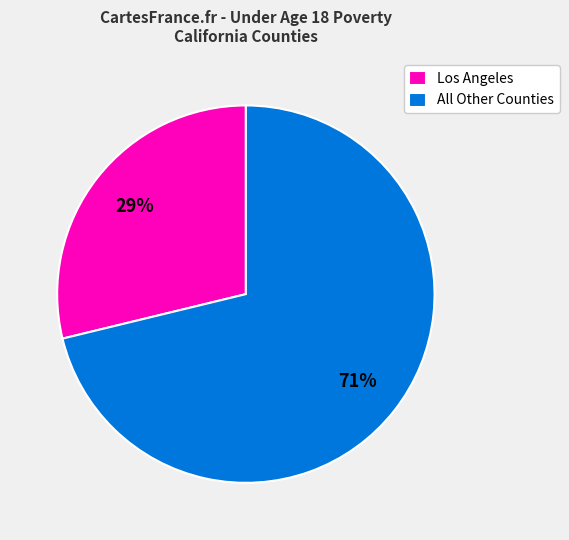

Is the sum of All Other Counties and Los Angeles greater than half?

Yes